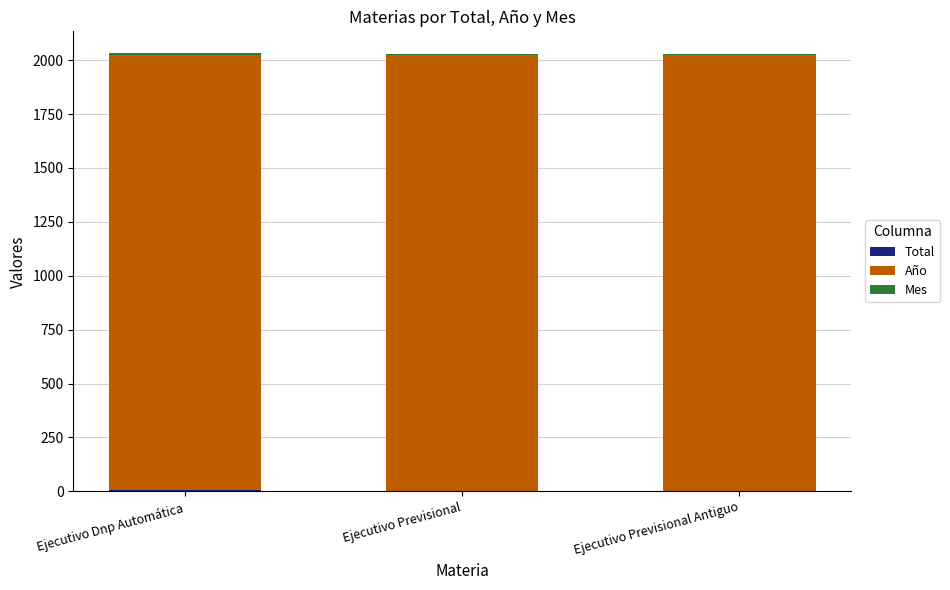

What is the total value across all series at Ejecutivo Dnp Automática?

2032